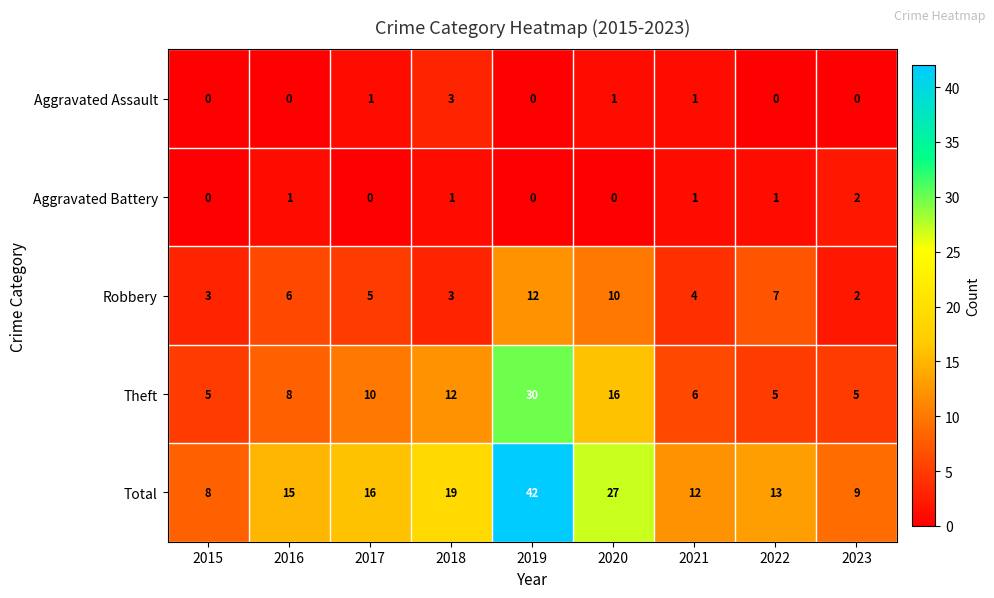

Rank the series by their maximum value, from lowest to highest.

Aggravated Battery, Aggravated Assault, Robbery, Theft, Total